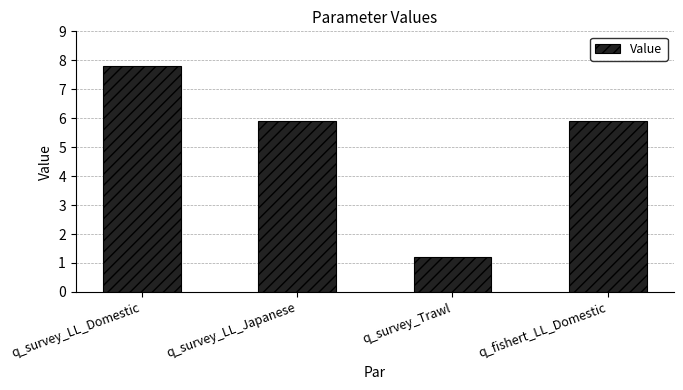

What is the smallest value displayed?

1.2